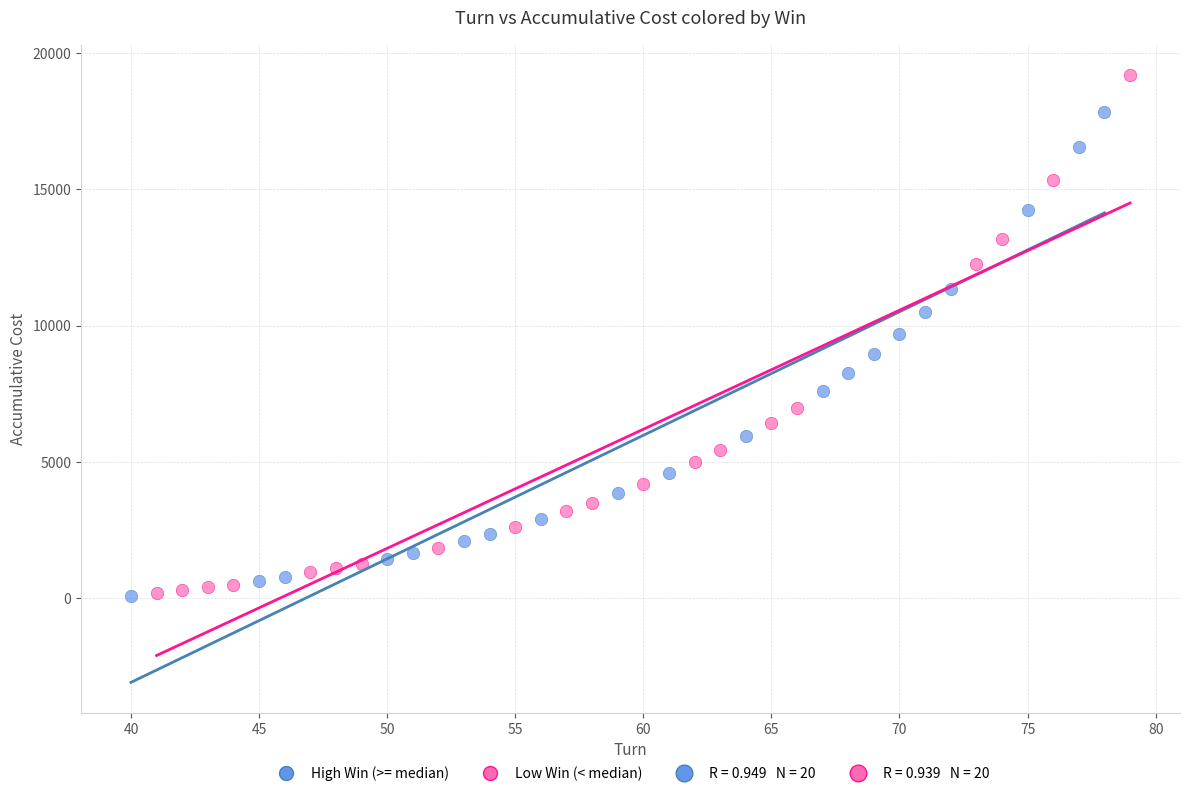

Which series reaches the maximum Y coordinate?

Low Win (< median)